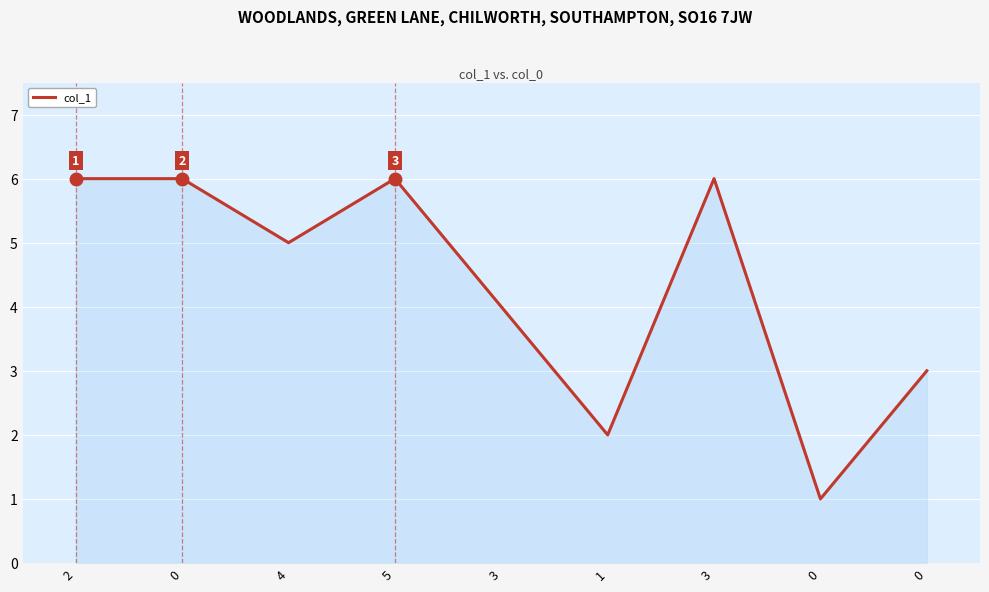

What is the difference between the maximum and minimum values?

5